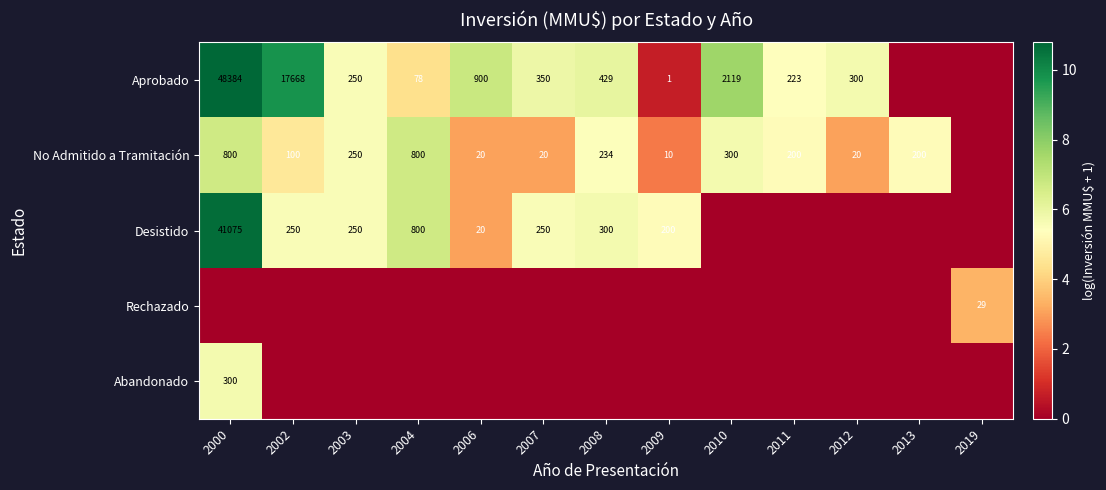

The value of Desistido at 2006 is 36. True or false?

False